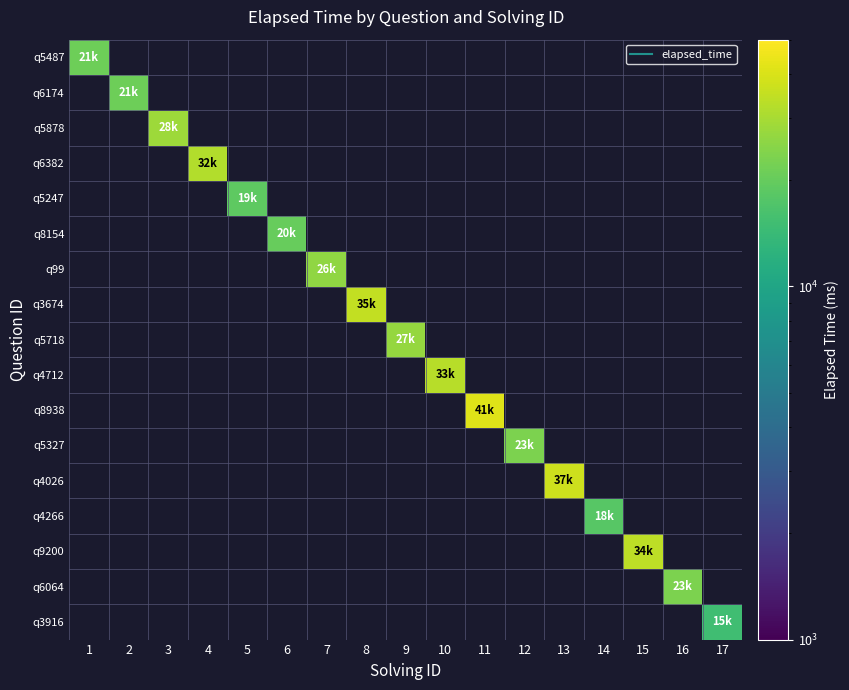

Is the value of q5487 at 12 greater than the value of q99 at 13?

No